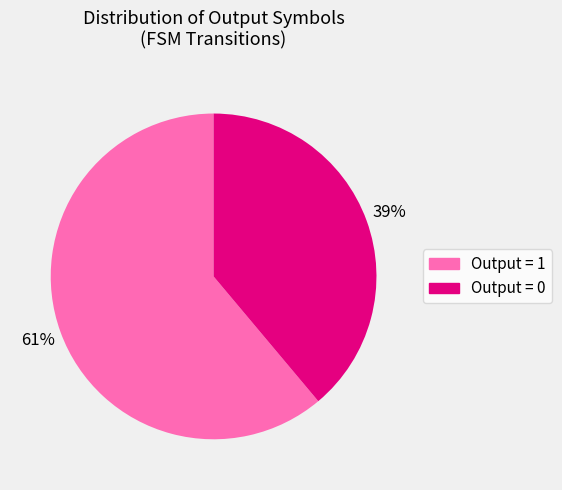

Does Output = 0 represent more than half of the total?

No